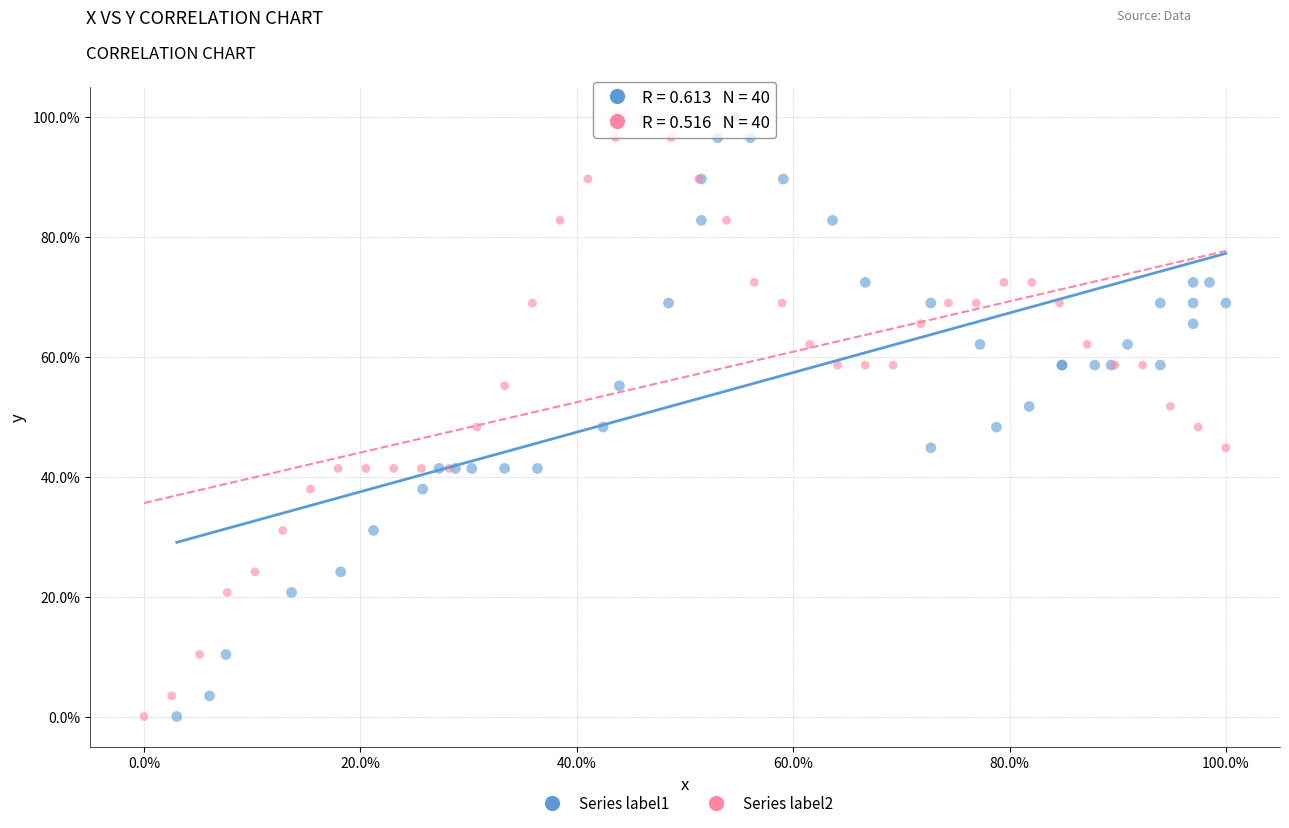

What are all the series names shown in the legend?

Series label1, Series label2